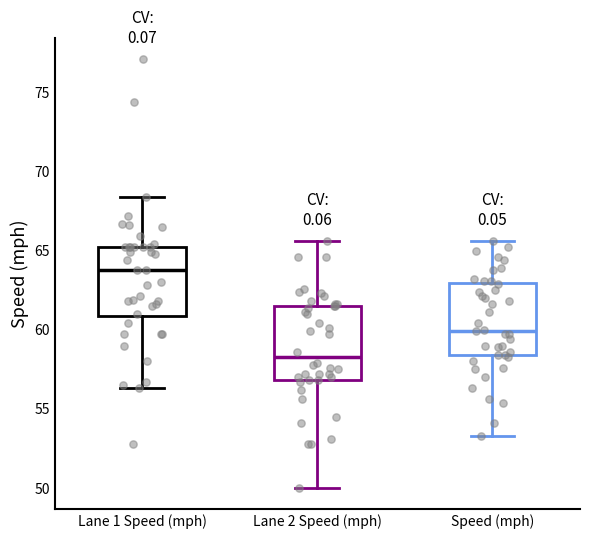

Which box's median line is the lowest?

Lane 2 Speed (mph)